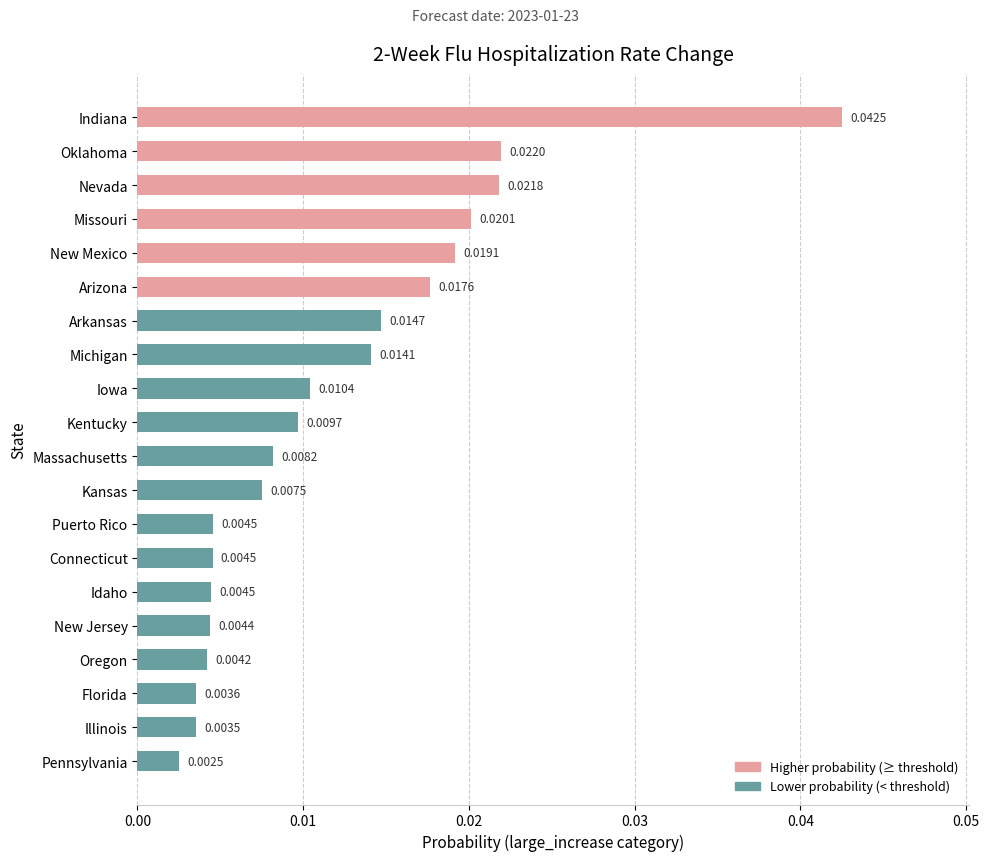

Between Arizona and Indiana, which is larger?

Indiana